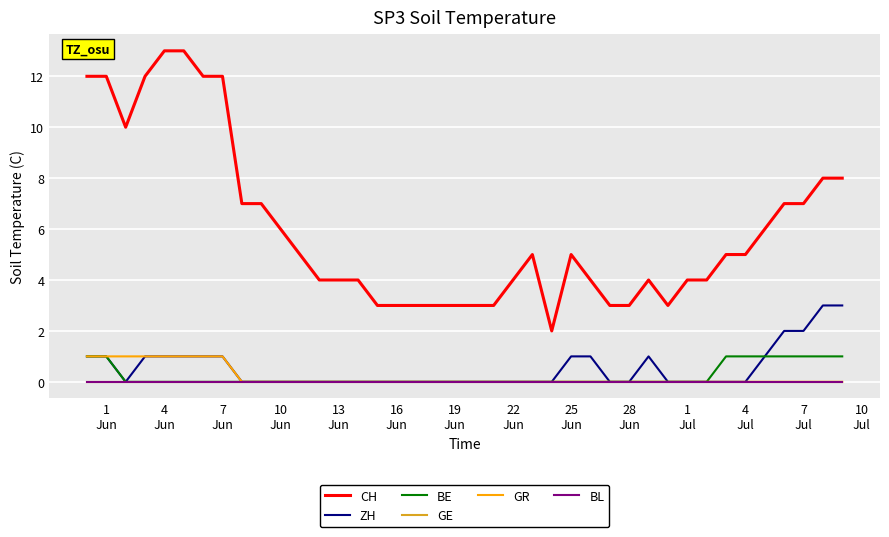

Reading left to right, list all the values displayed in this chart.

CH: 12	12	10	12	13	13	12	12	7	7	6	5	4	4	4	3	3	3	3	3	3	3	4	5	2	5	4	3	3	4	3	4	4	5	5	6	7	7	8	8
ZH: 1	1	0	1	1	1	1	1	0	0	0	0	0	0	0	0	0	0	0	0	0	0	0	0	0	1	1	0	0	1	0	0	0	0	0	1	2	2	3	3
BE: 1	1	0	0	0	0	0	0	0	0	0	0	0	0	0	0	0	0	0	0	0	0	0	0	0	0	0	0	0	0	0	0	0	1	1	1	1	1	1	1
GE: 0	0	0	0	0	0	0	0	0	0	0	0	0	0	0	0	0	0	0	0	0	0	0	0	0	0	0	0	0	0	0	0	0	0	0	0	0	0	0	0
GR: 1	1	1	1	1	1	1	1	0	0	0	0	0	0	0	0	0	0	0	0	0	0	0	0	0	0	0	0	0	0	0	0	0	0	0	0	0	0	0	0
BL: 0	0	0	0	0	0	0	0	0	0	0	0	0	0	0	0	0	0	0	0	0	0	0	0	0	0	0	0	0	0	0	0	0	0	0	0	0	0	0	0